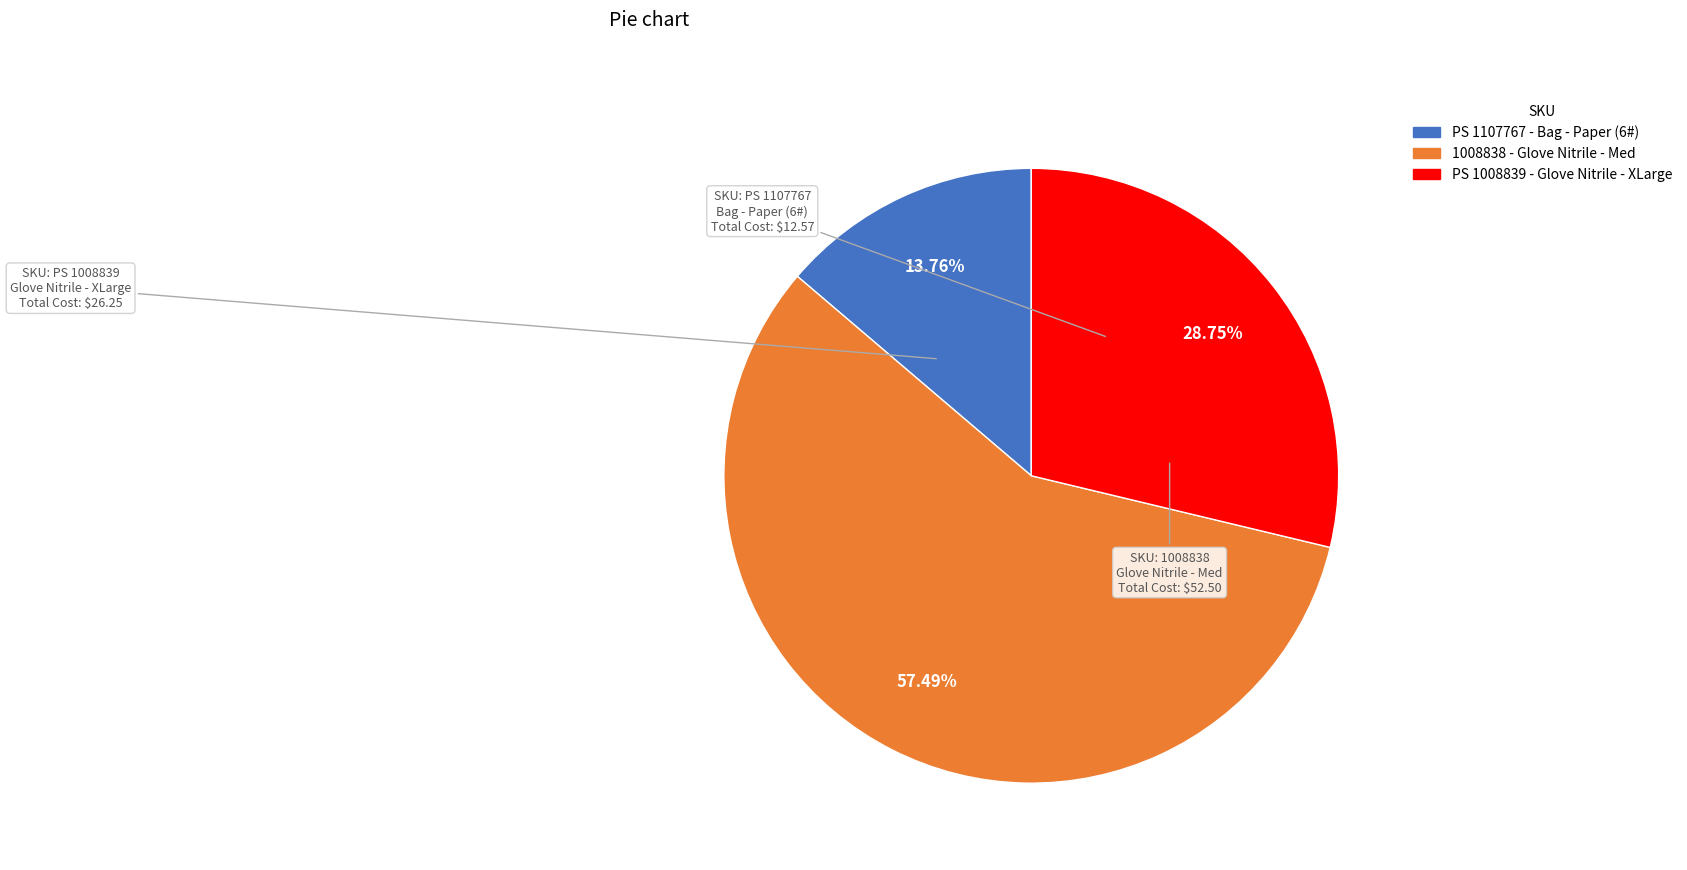

Rank the categories by value from highest to lowest.

1008838, PS 1008839, PS 1107767